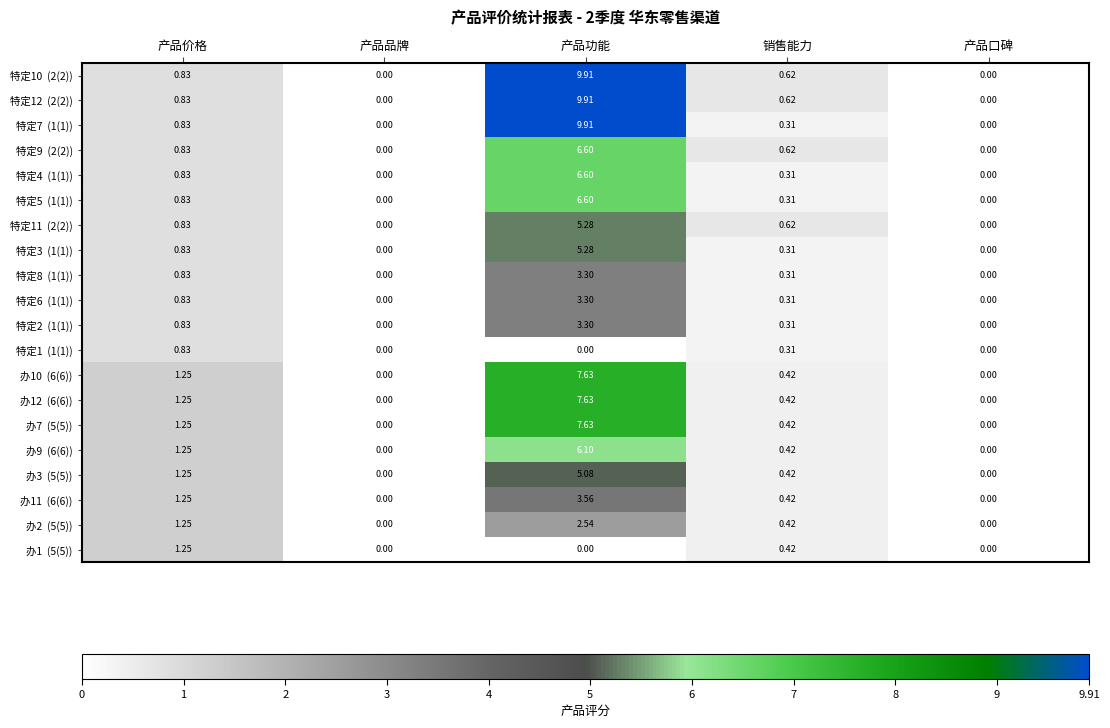

At which category is the sum across all series the highest?

产品功能